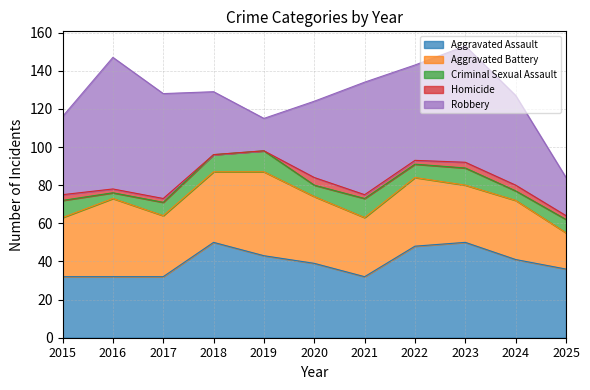

What value does the Aggravated Assault series have at 2024, to the nearest 5?

40